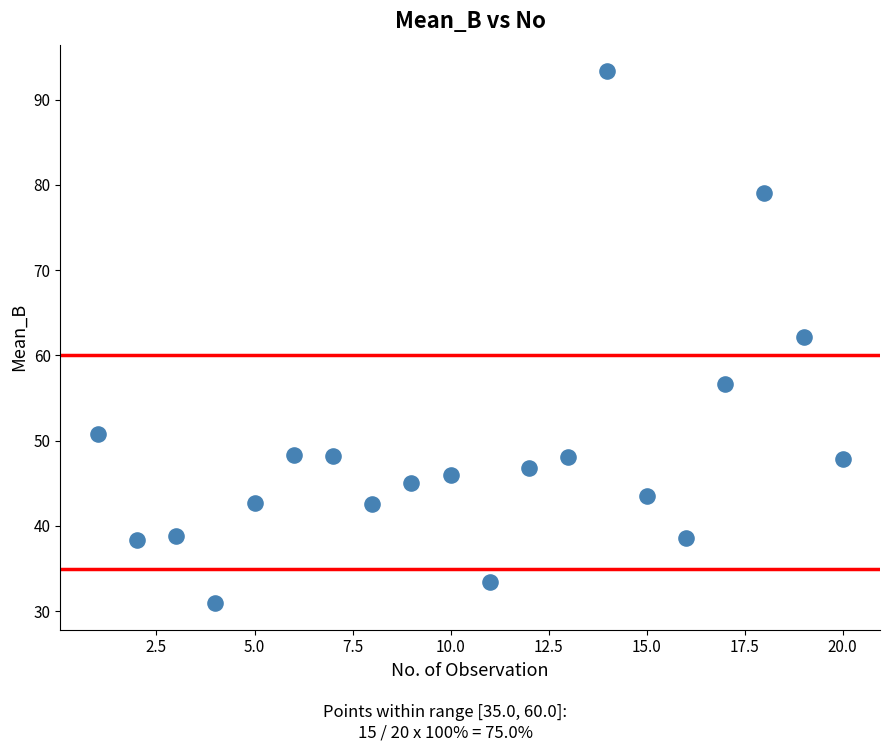

What is the range of Y values (max minus min)?

62.4